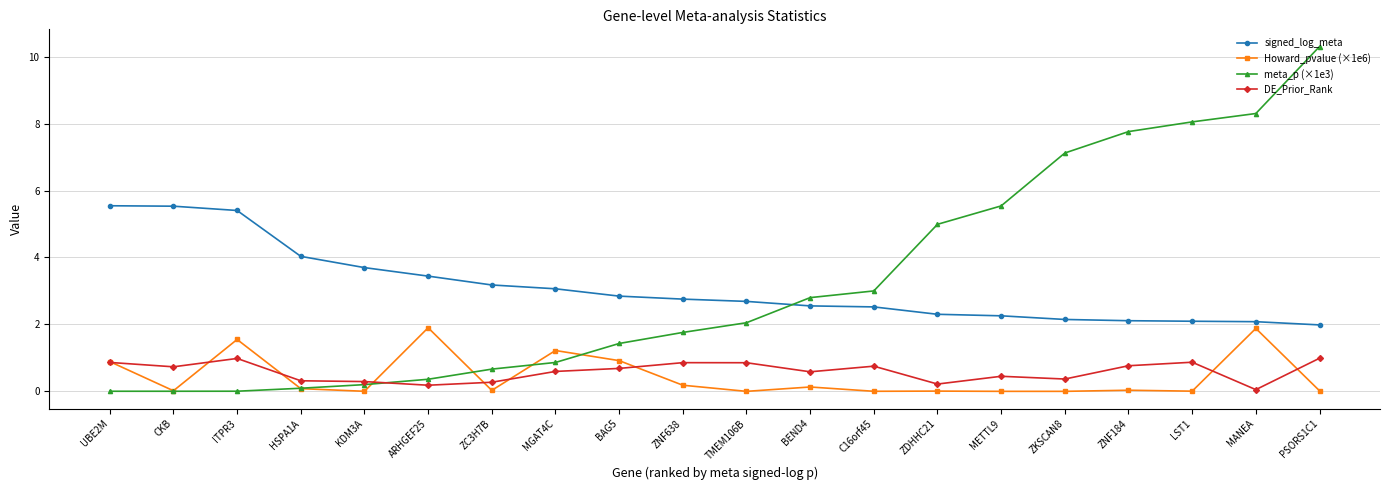

Which series has the largest total across all categories?

meta_p (×1e3)